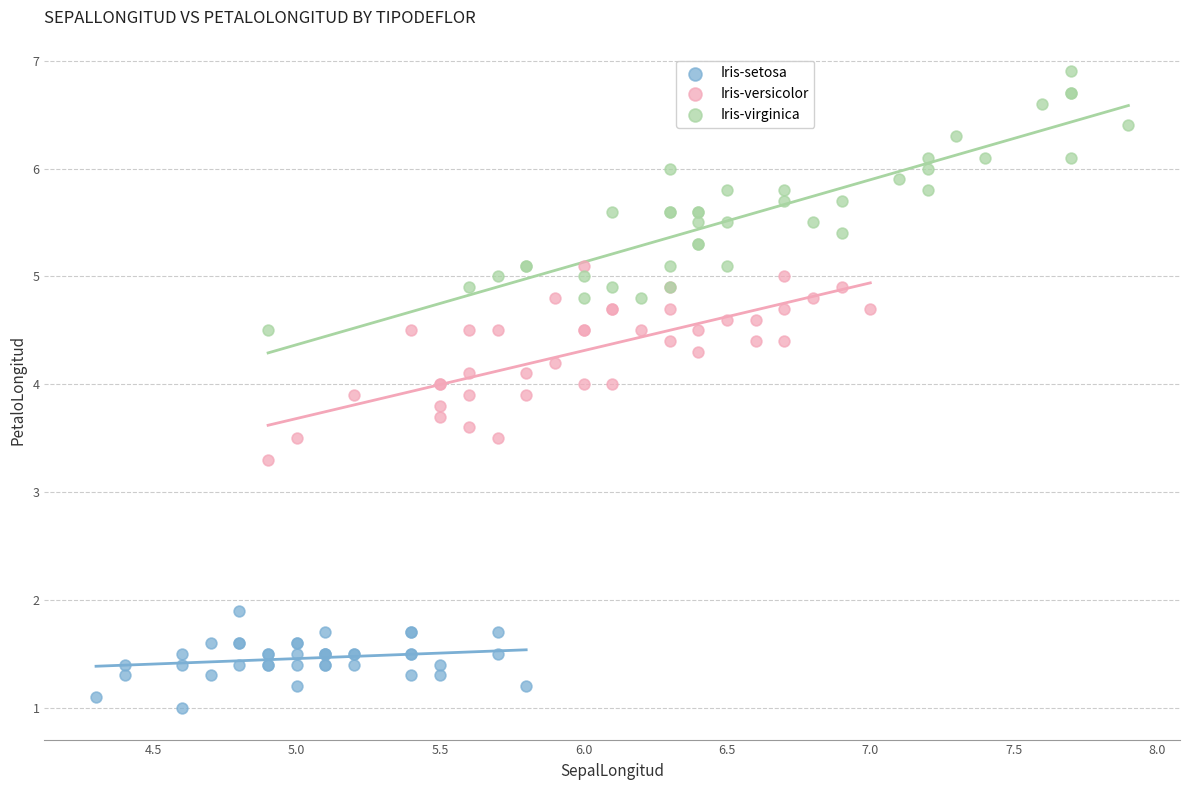

Which series has the widest spread of Y values?

Iris-virginica